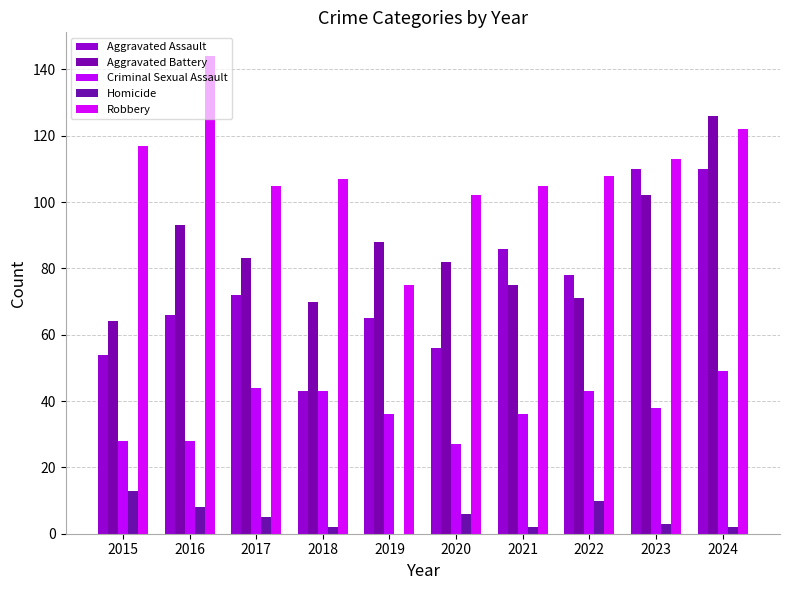

True or false: Robbery has a value of 41 at 2019.

False